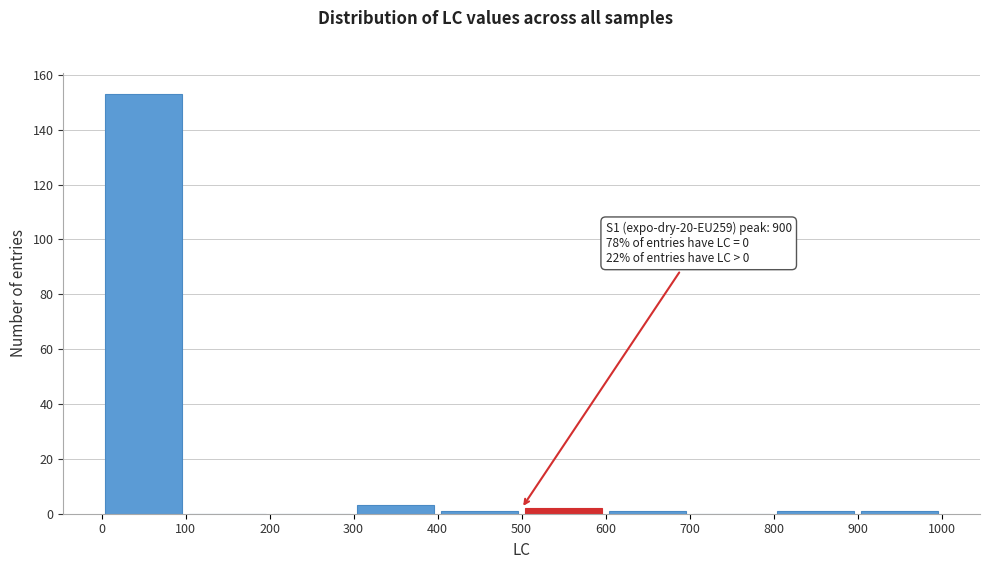

Over which range of the x-axis is the bar tallest?

0 to 100